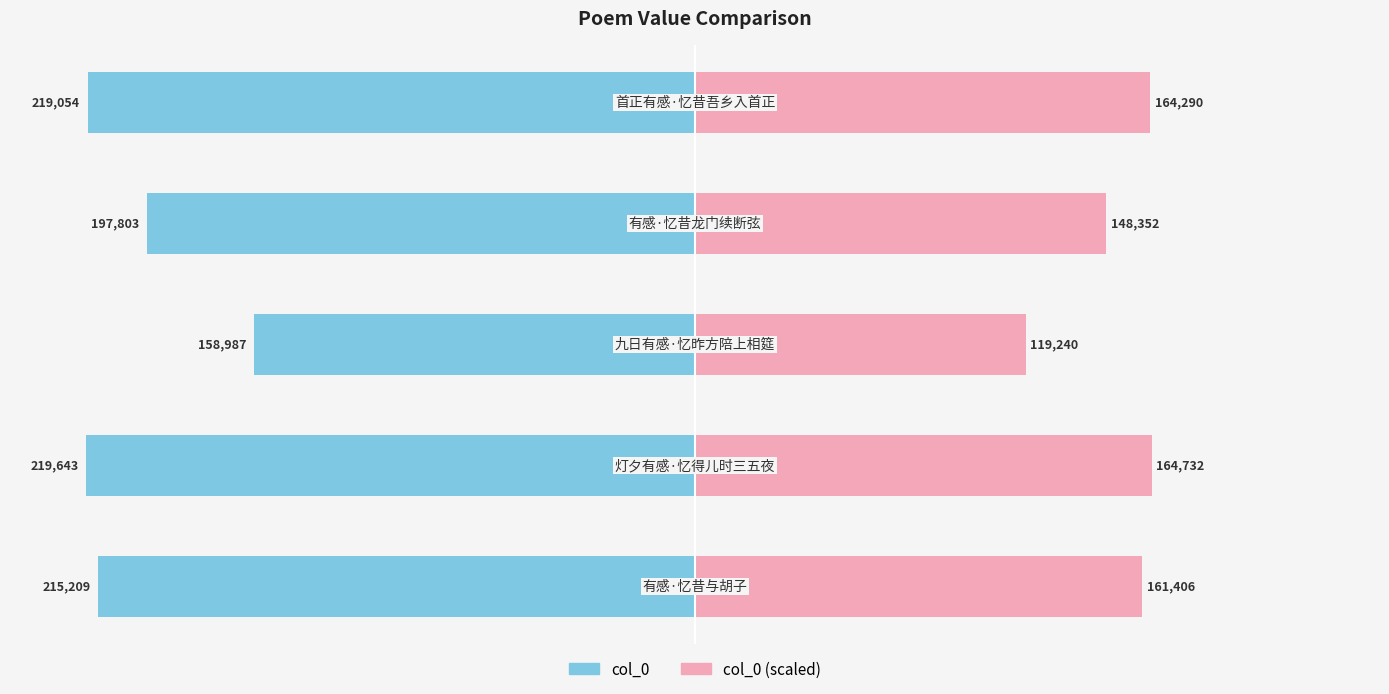

How many bars are there in each group?

2